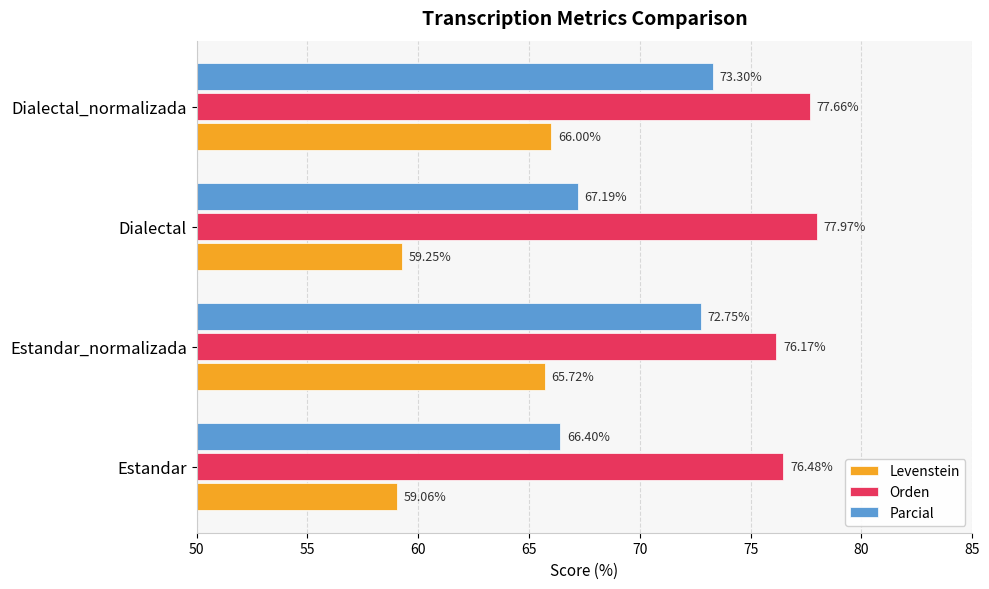

Which series has the largest total across all categories?

Orden